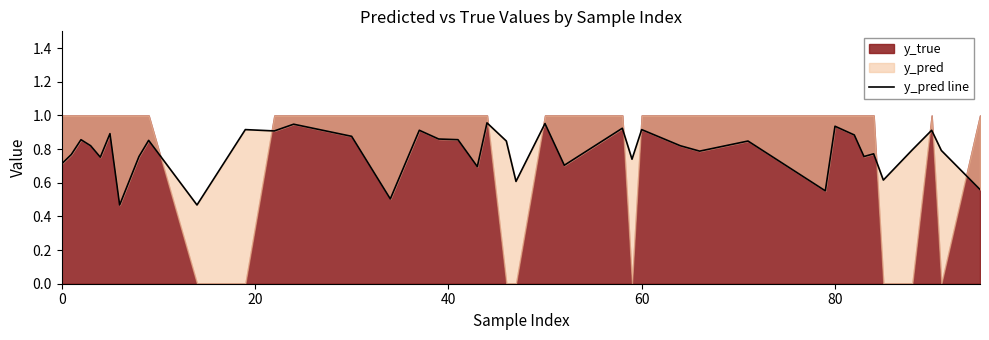

True or false: there are more than 1 points higher than both neighbors.

True